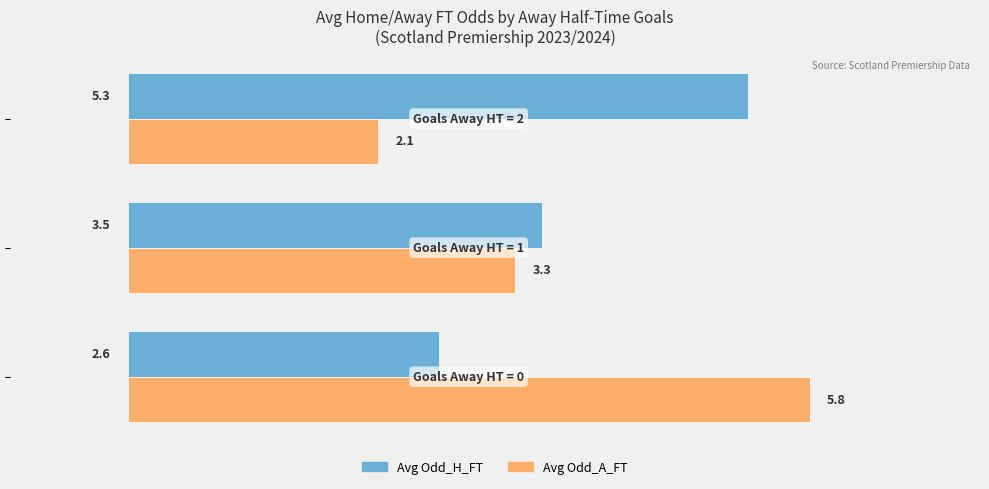

Which series has the largest total across all categories?

Avg Odd_H_FT